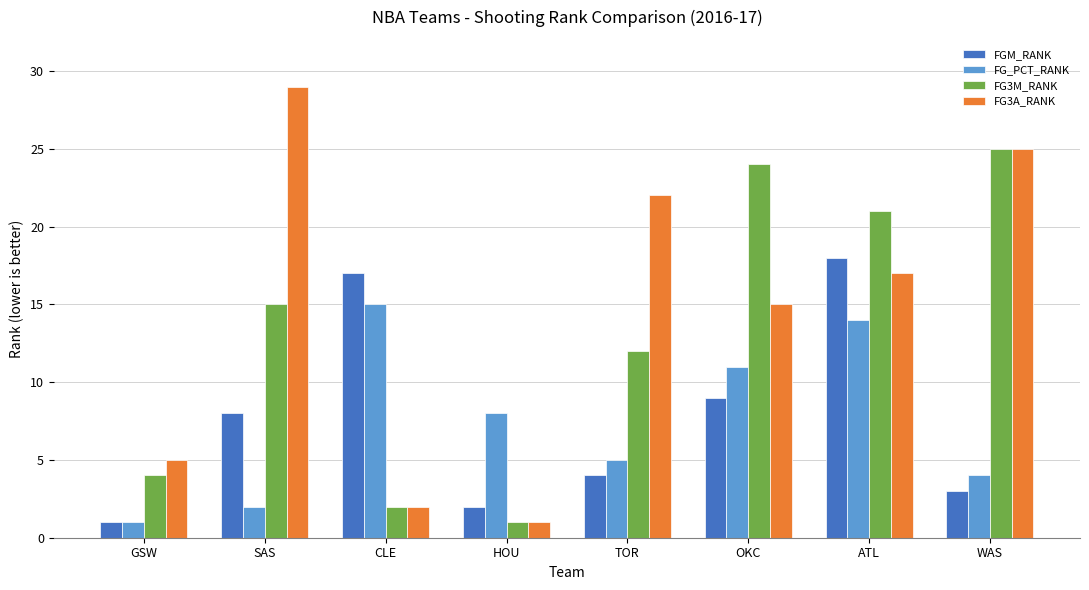

What is the value of the FG3A_RANK bar at the 2nd from the left?

29